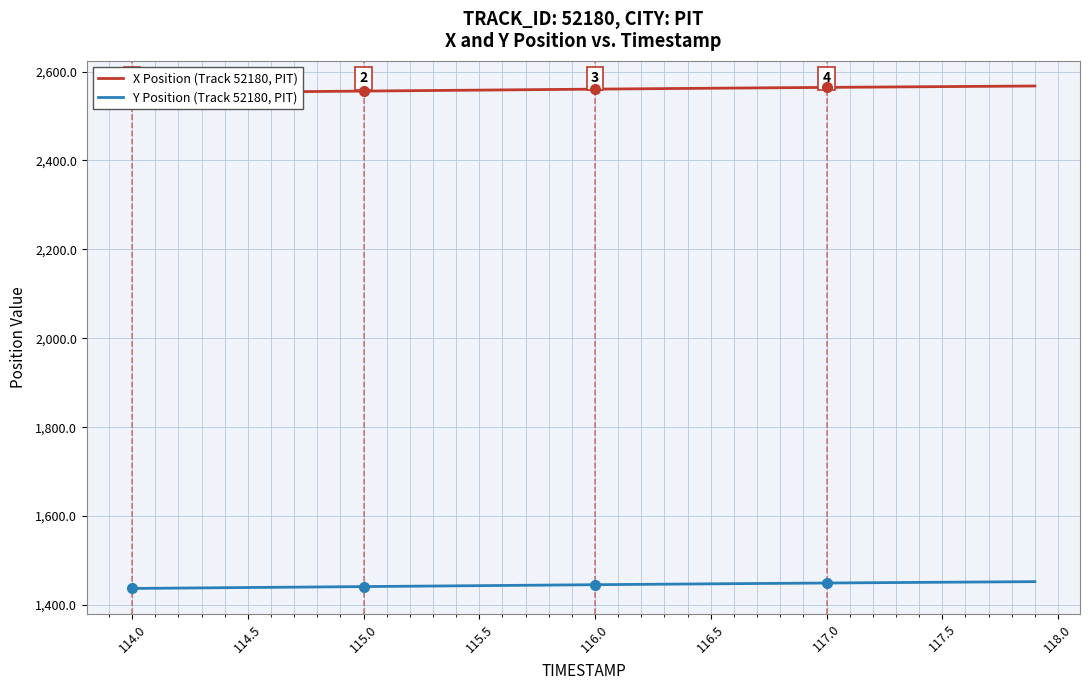

What is the minimum value for Y Position (Track 52180, PIT)?

1437.1